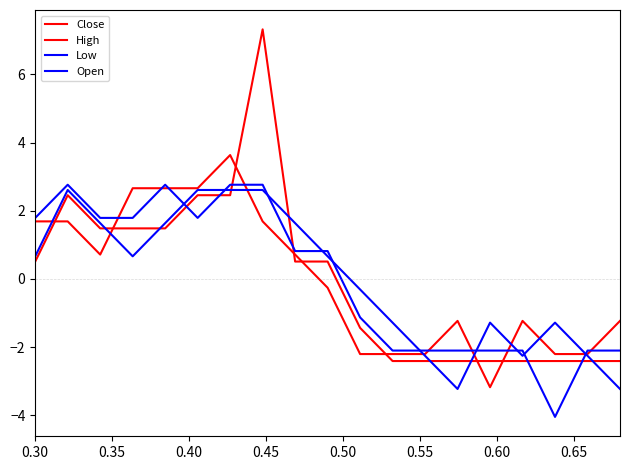

How many series are shown in this chart?

4